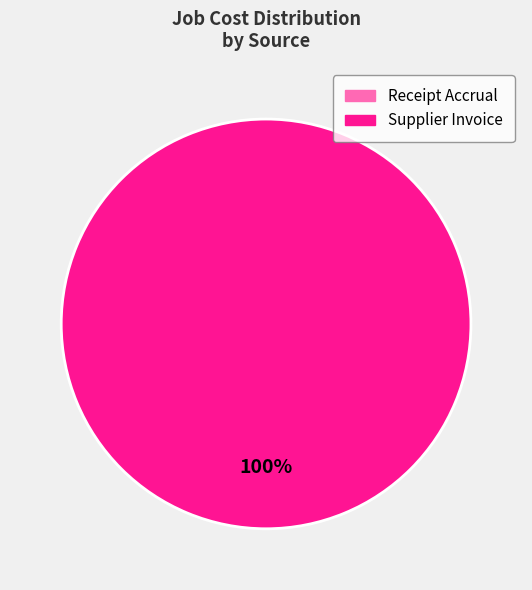

Is there any slice that represents more than half of the pie?

Yes